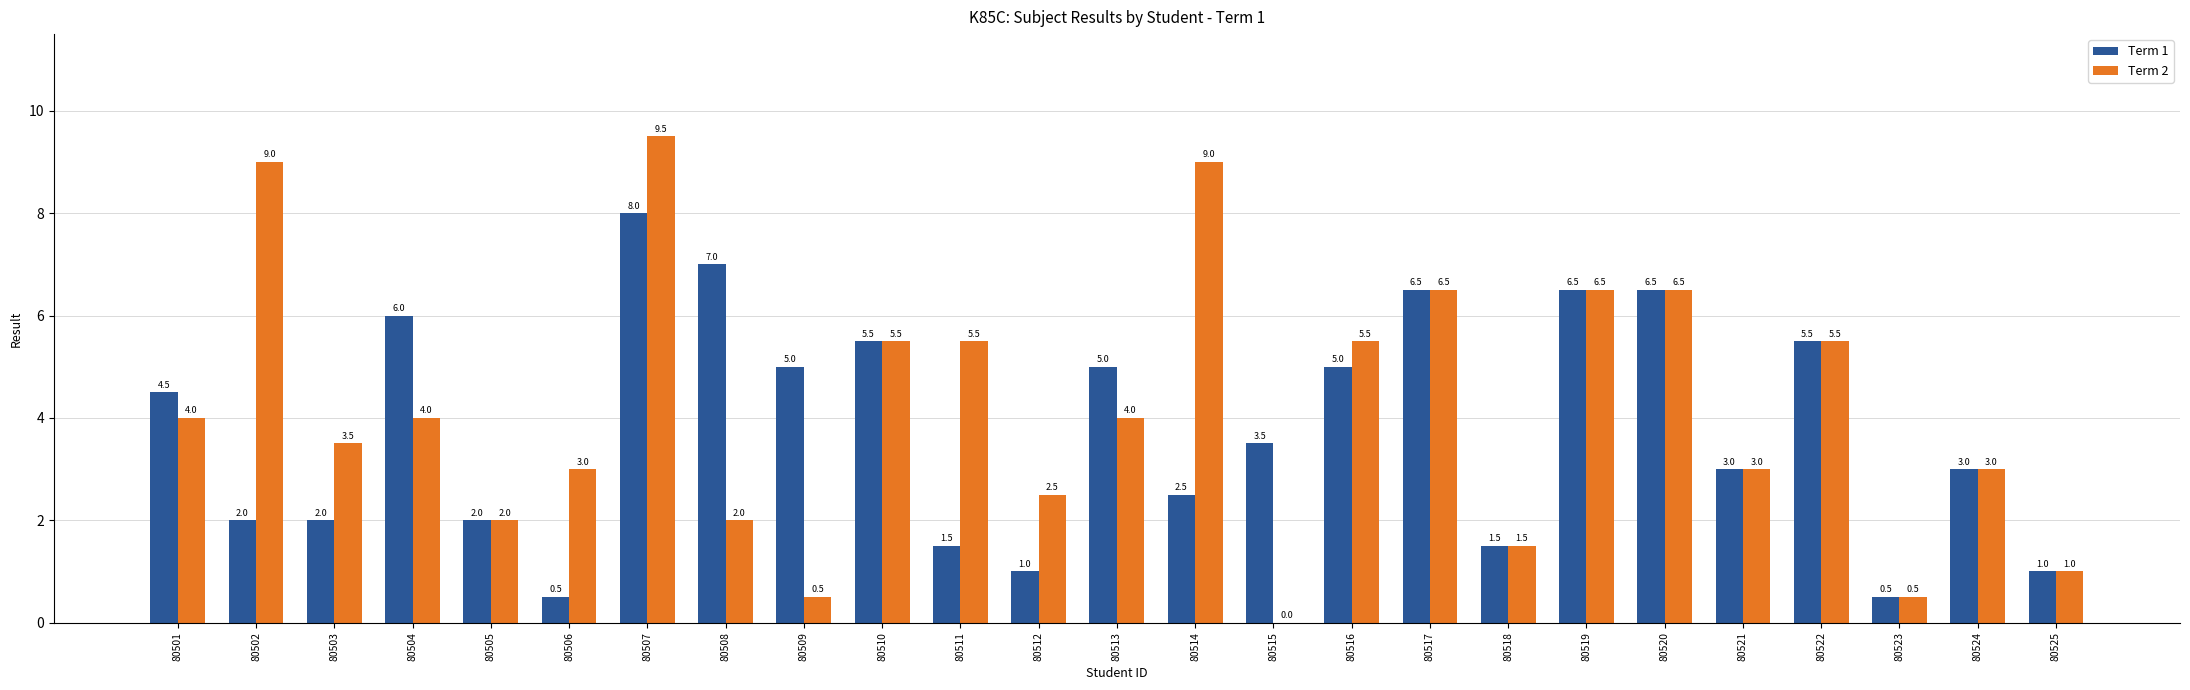

What is the average value of the Term 2 series?

4.1